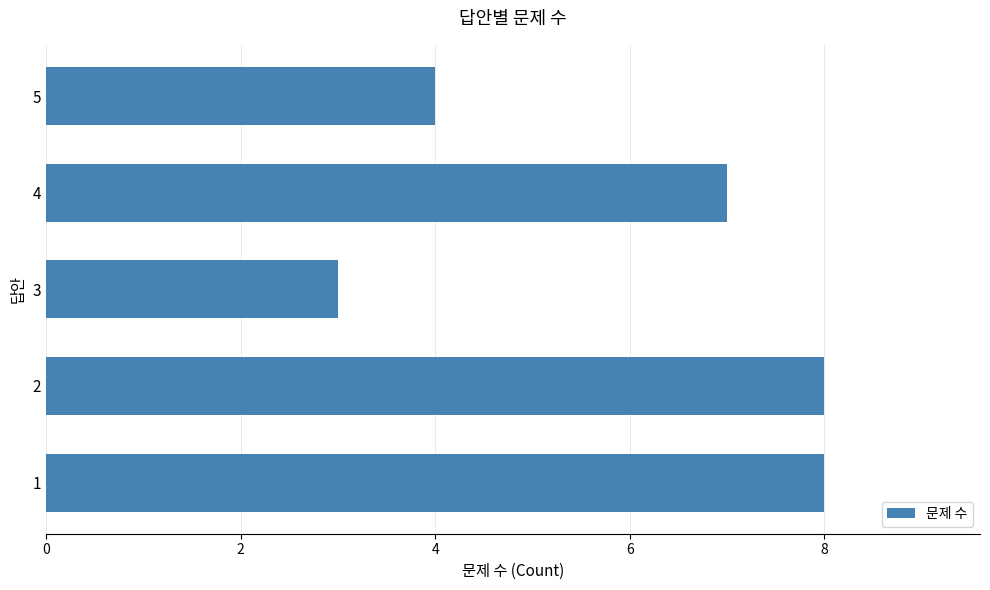

Reading bottom to top, list all the values displayed in this chart.

8	8	3	7	4